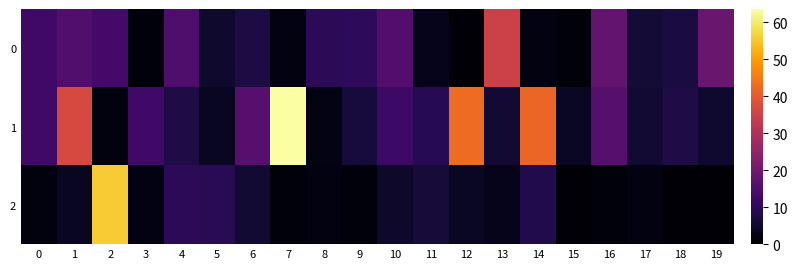

List the series in order of their peak value, lowest first.

0, 2, 1